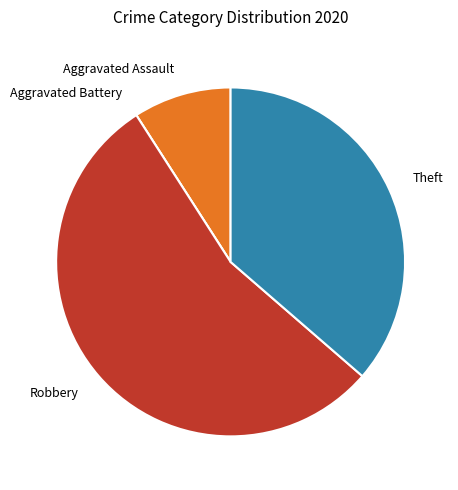

Which has a higher value, Aggravated Assault or Robbery?

Robbery